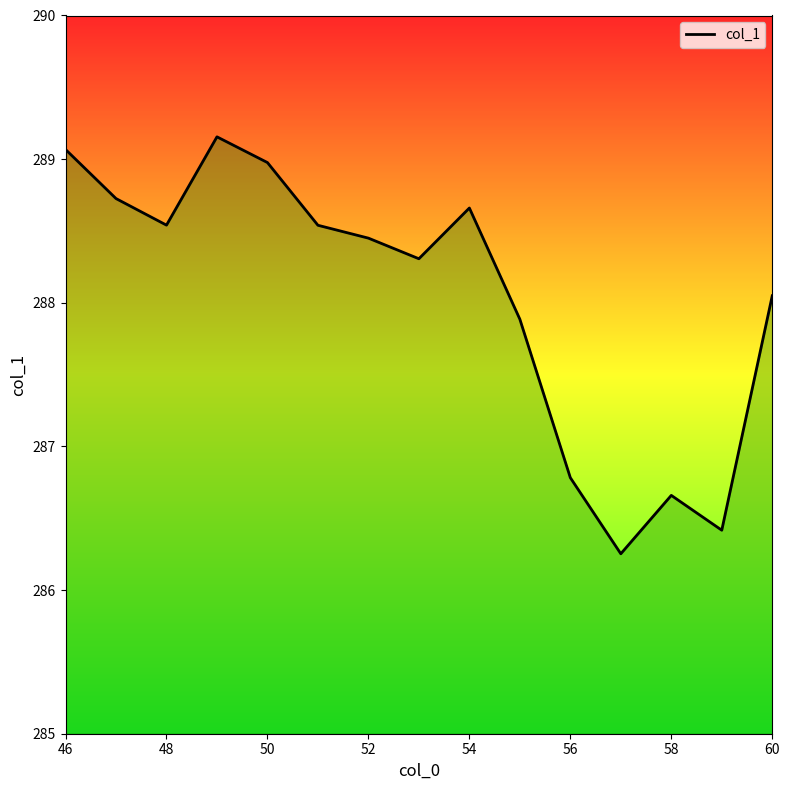

What is the greatest value displayed?

289.2